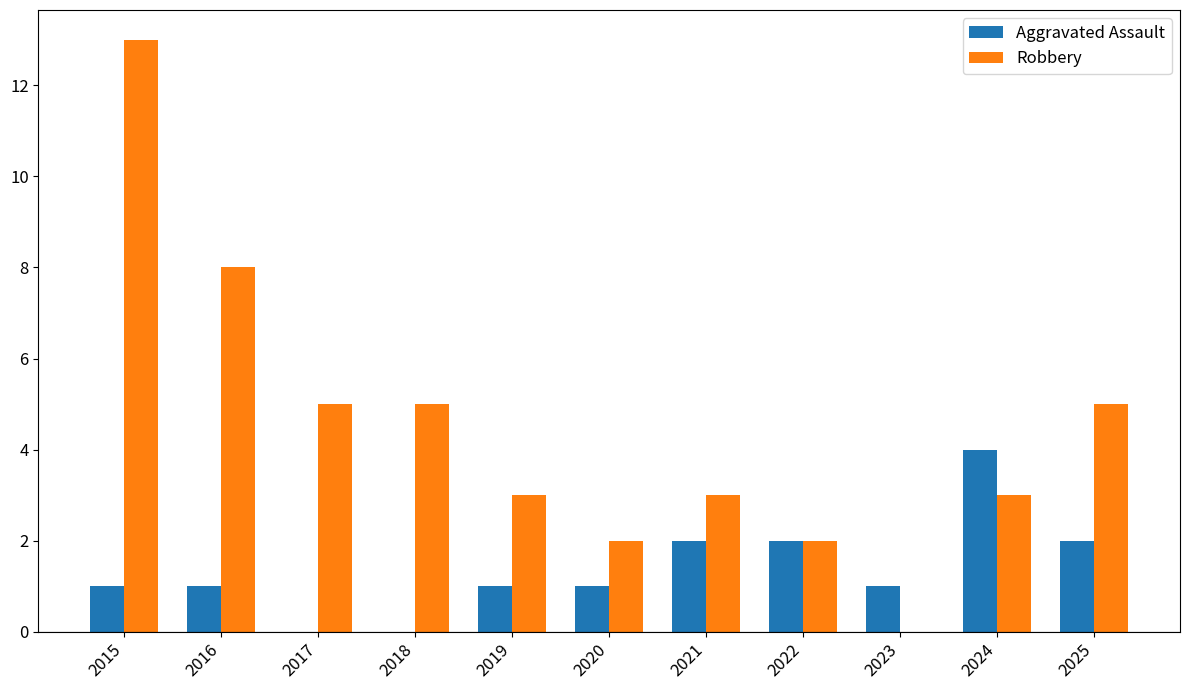

Is the value of Robbery at 2016 greater than the value of Aggravated Assault at 2018?

Yes